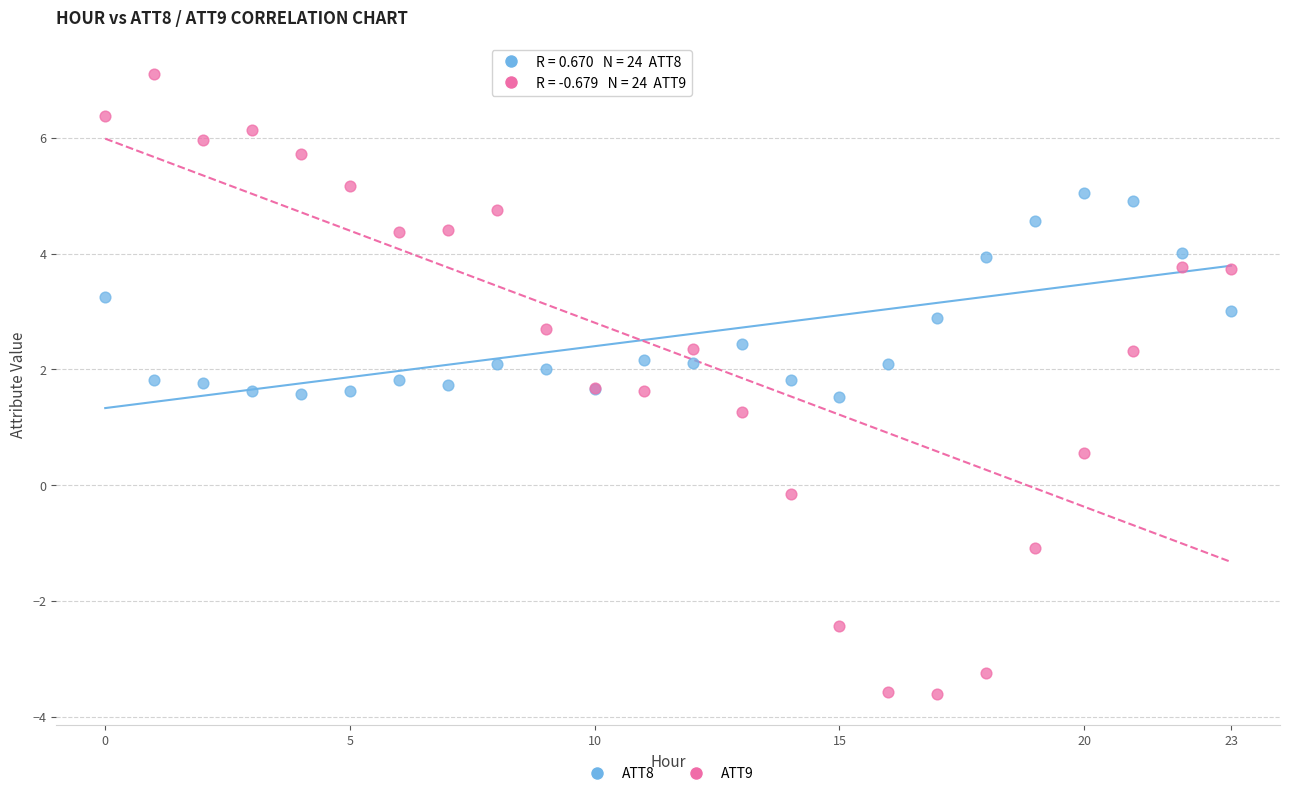

In the ATT9 series, what Y value is closest to 1?

1.3